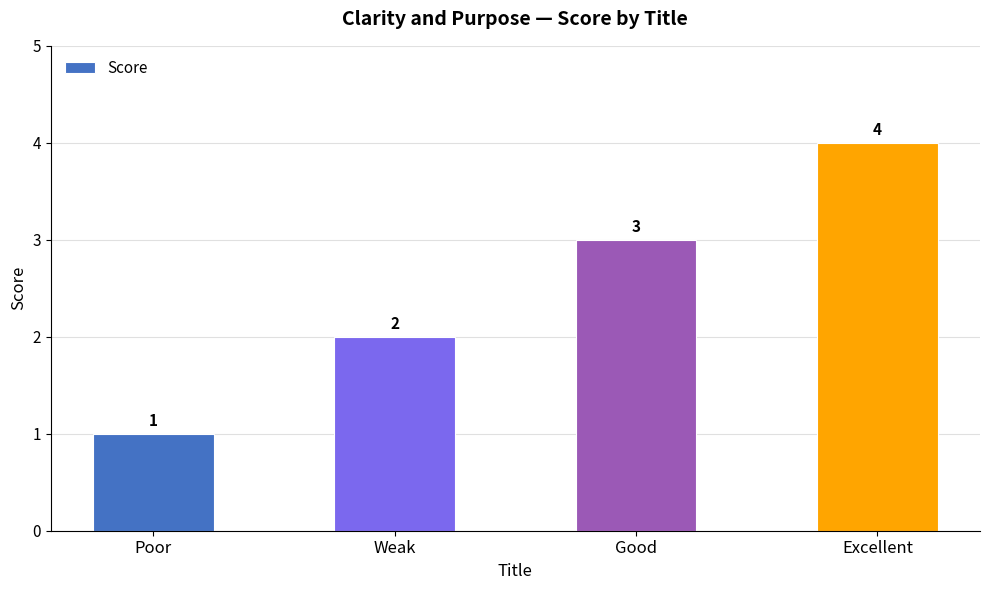

How many bars are there in total?

4